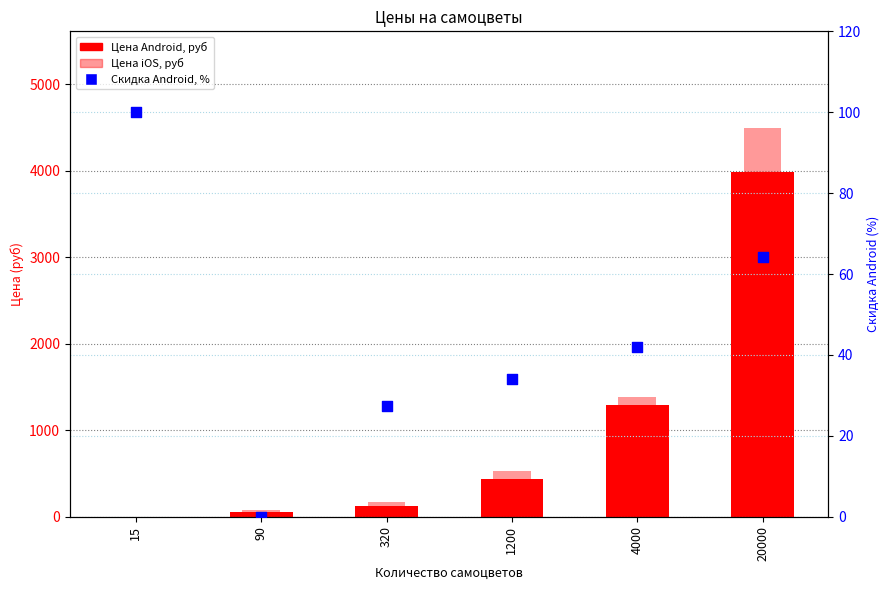

Which series has the largest Y range (max minus min)?

Цена iOS, руб